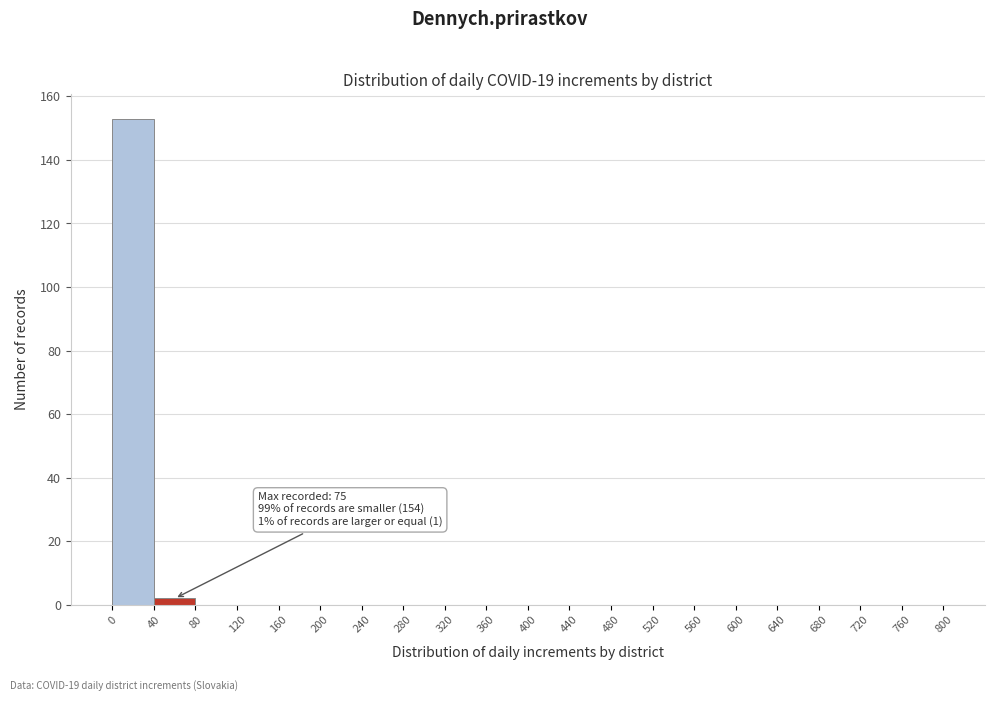

Which range on the x-axis has the tallest bar?

0 to 40